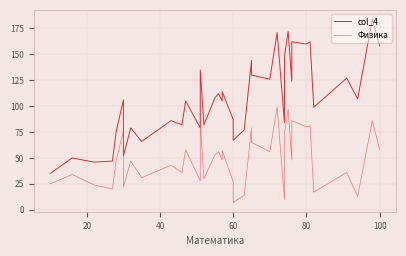

True or false: Физика and col_4 intersect in this chart.

False